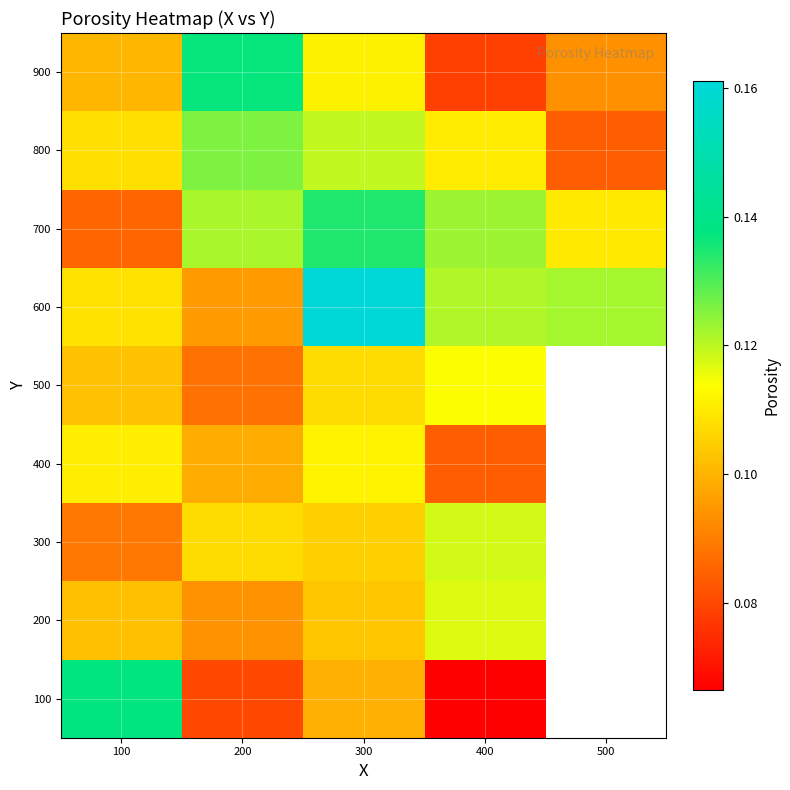

List the labels in order of 100 value, smallest first.

400, 200, 300, 100, 500